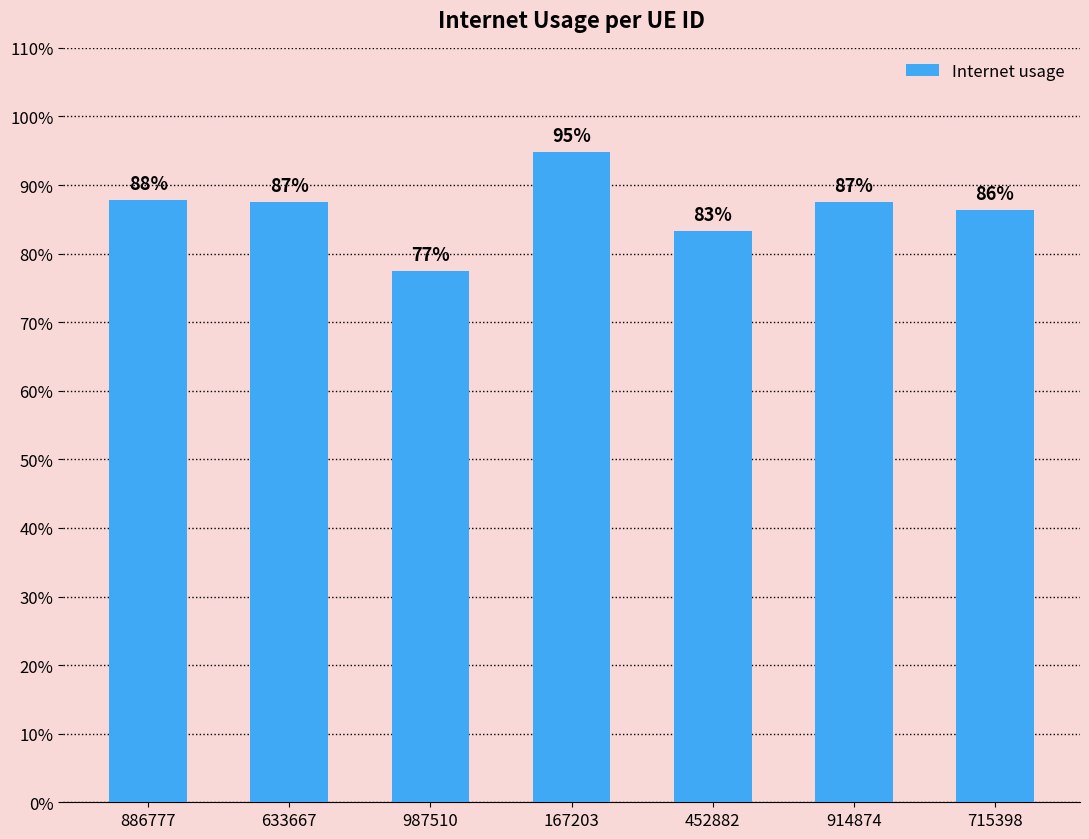

Rank the categories by value from highest to lowest.

167203, 886777, 633667, 914874, 715398, 452882, 987510